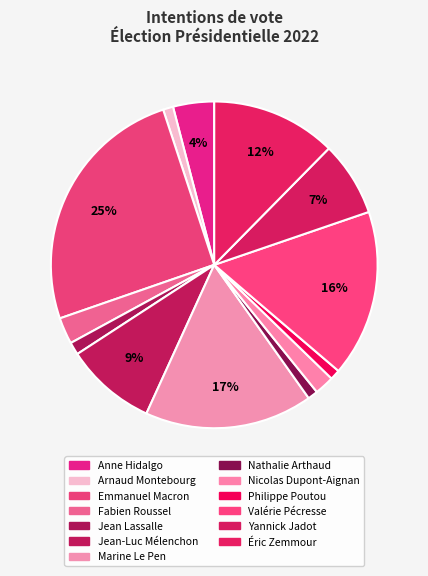

How many segments does this pie chart have?

13